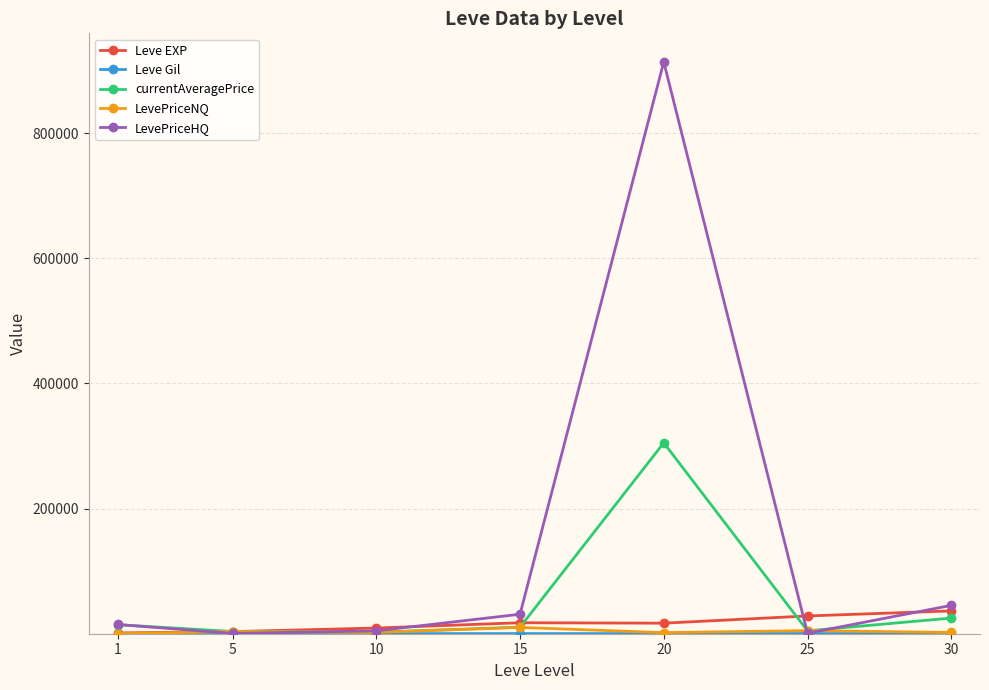

What is the sum of all Leve EXP values?

113039.2